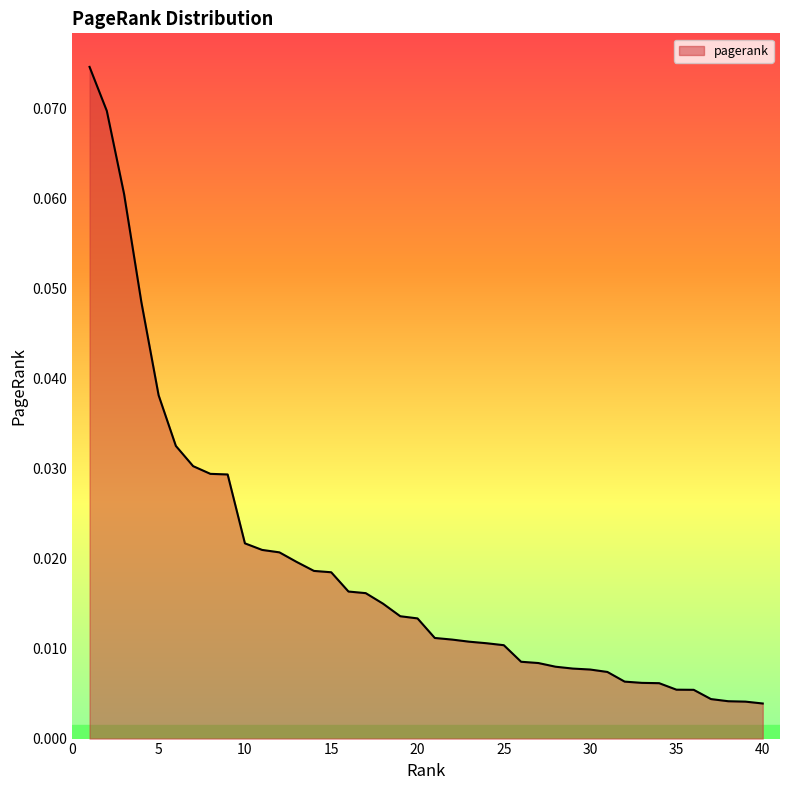

Where is the data nearest to the value 0?

40